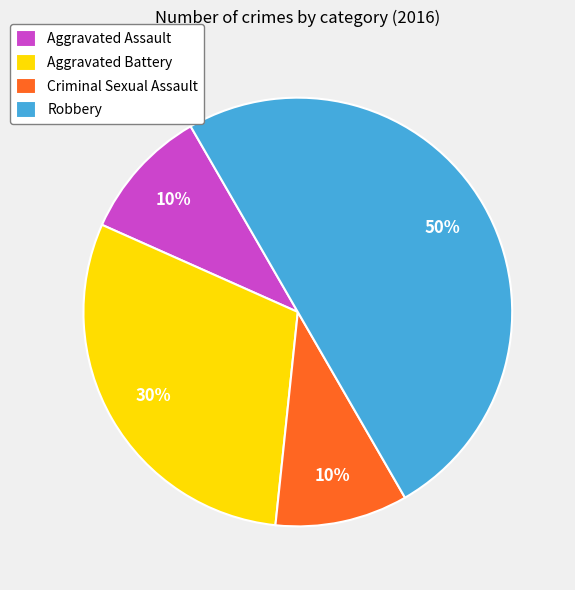

True or false: Criminal Sexual Assault accounts for 22% of the total.

False